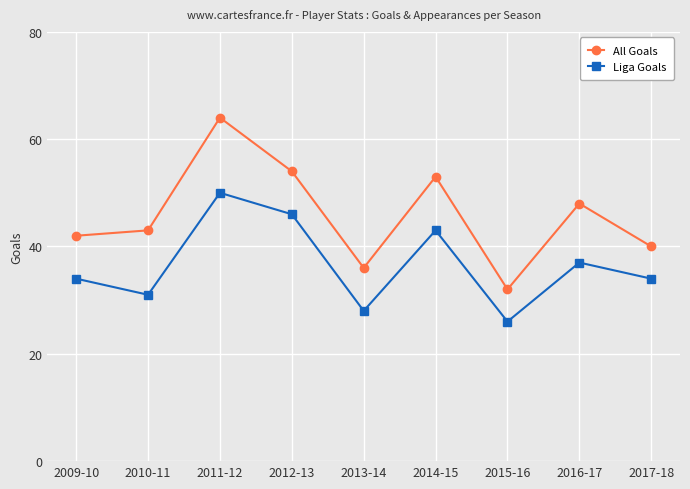

What position from the right is 2011-12?

7